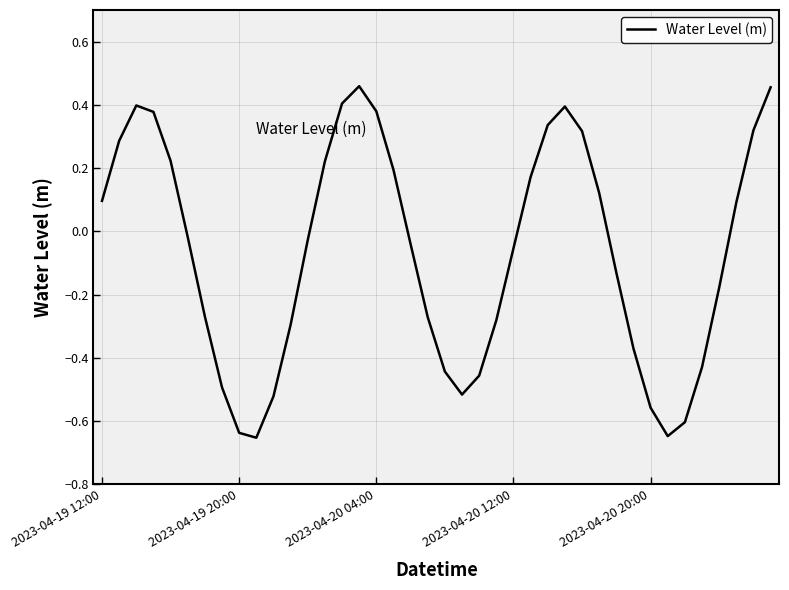

What is the difference between the maximum and minimum values?

1.1